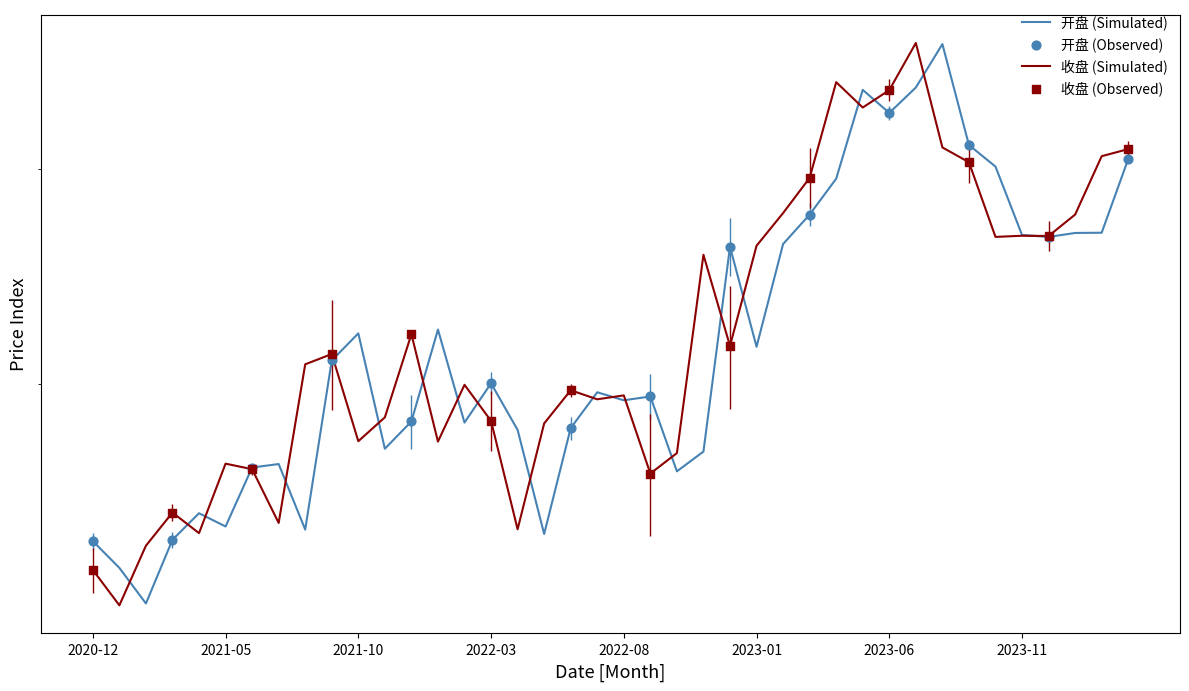

At which category is the sum across all series the highest?

2023-07-31